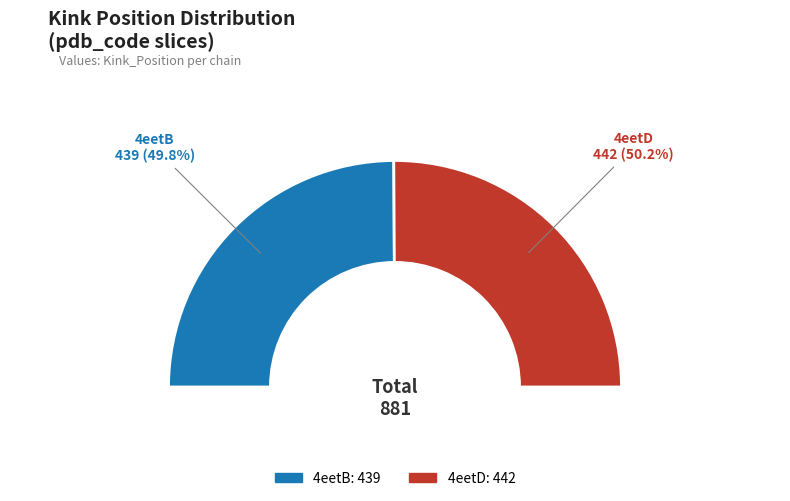

Which slice is the largest?

4eetD